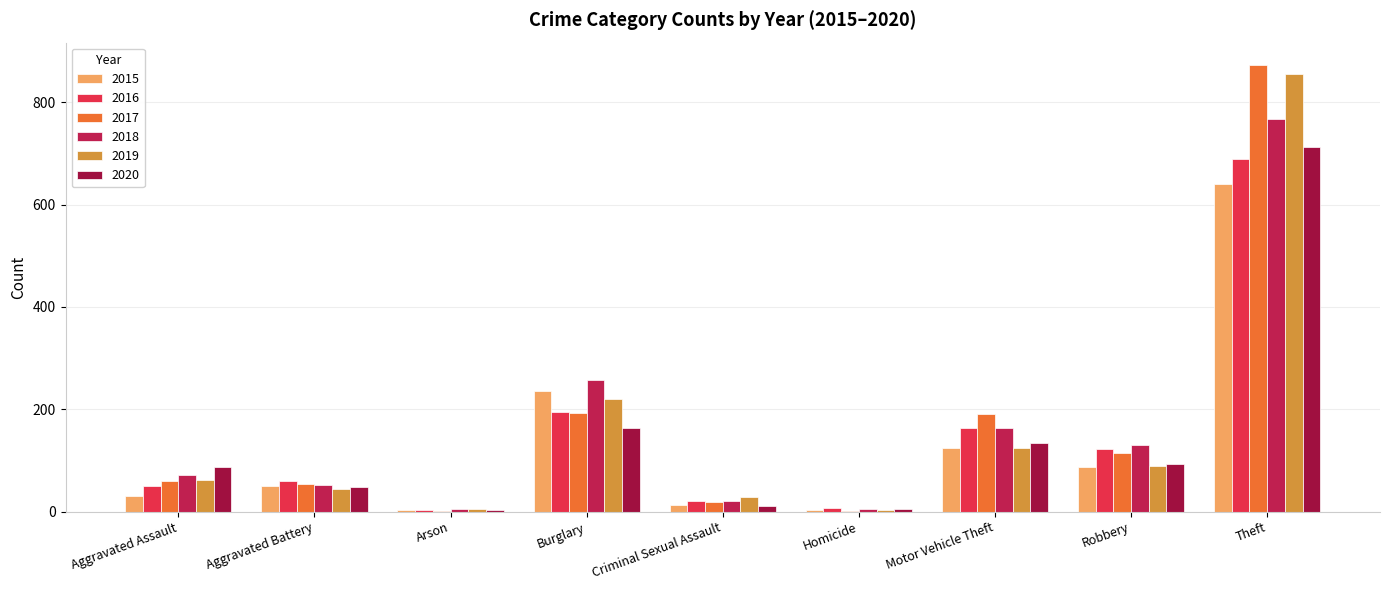

What position from the left is Arson?

3